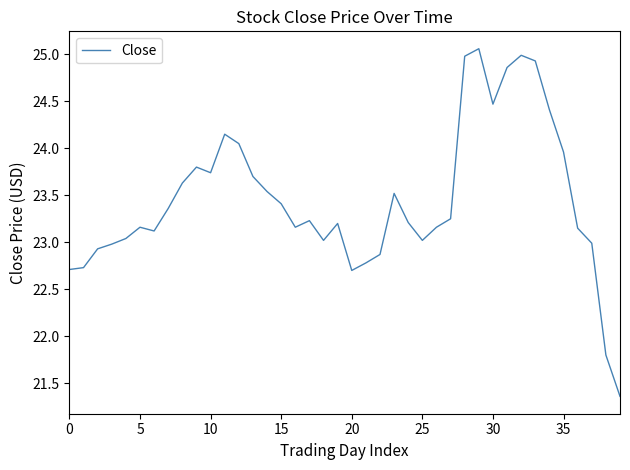

True or false: the data has more than 0 interior local peaks.

True